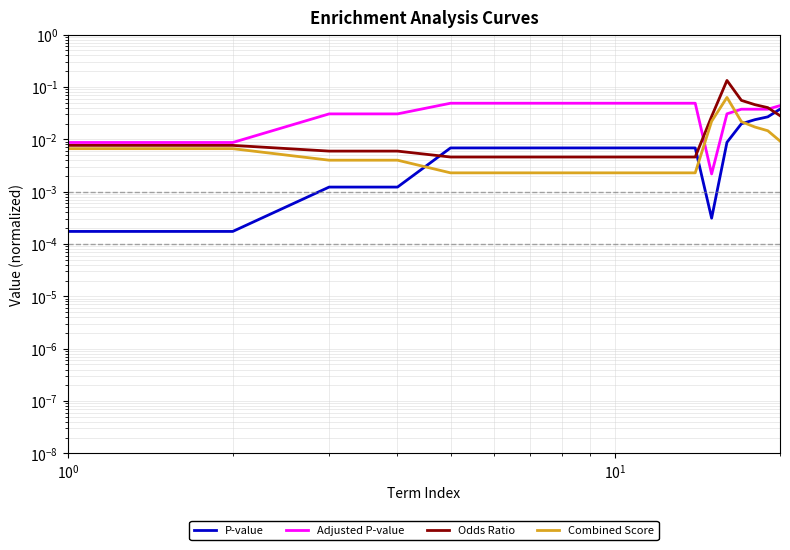

Is it true that P-value equals 0.0 at $\mathdefault{10^{2}}$?

False